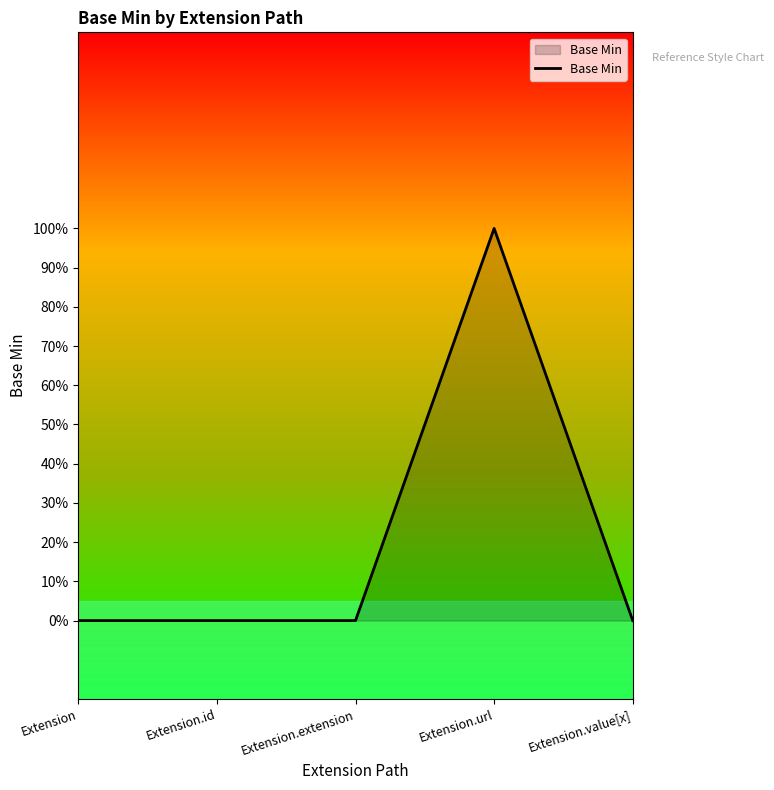

Reading left to right, list all the values displayed in this chart.

0	0	0	1	0